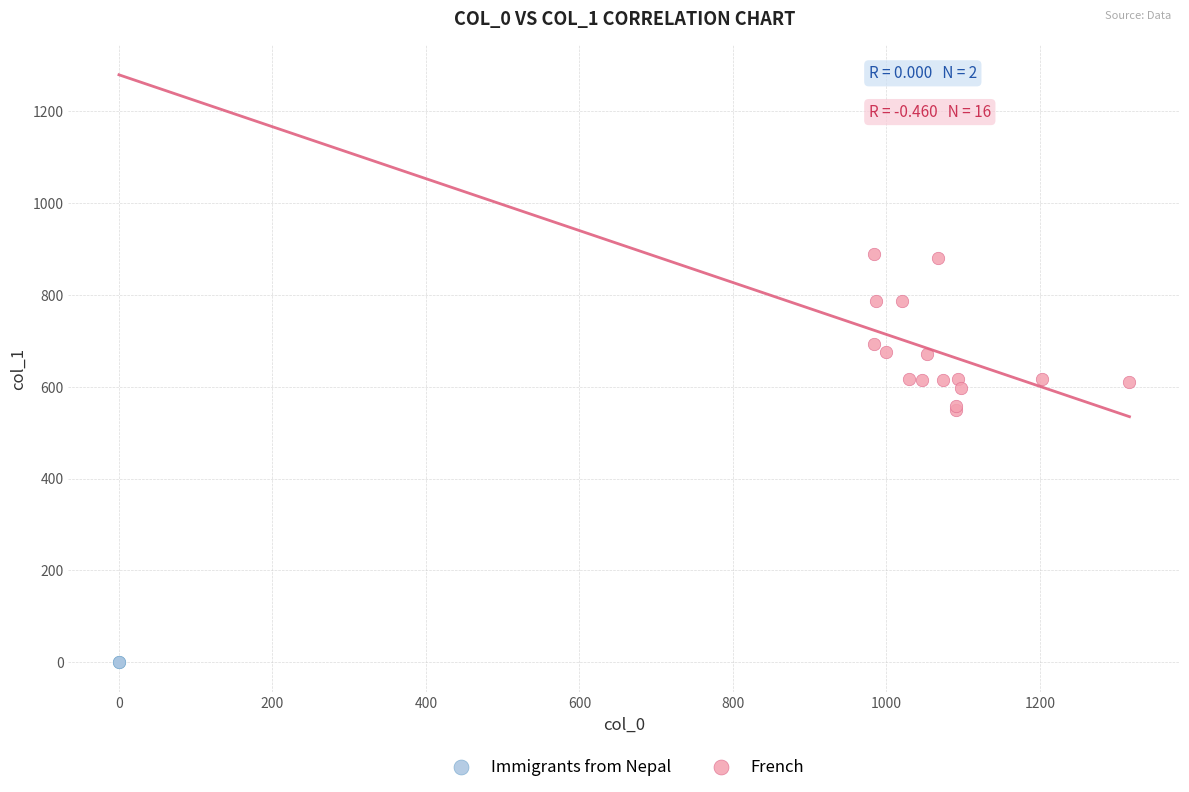

Which series contains the highest Y value?

French